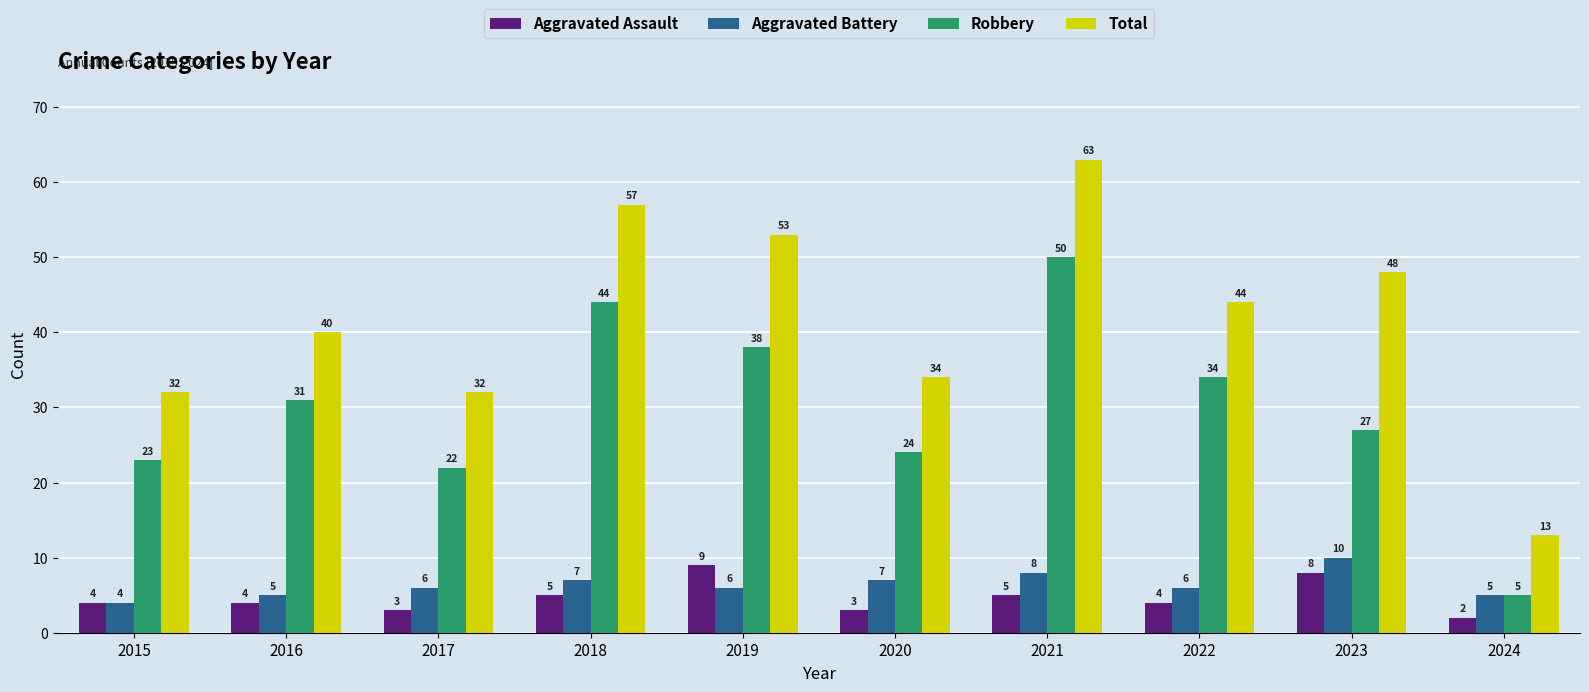

At which category is the sum across all series the highest?

2021